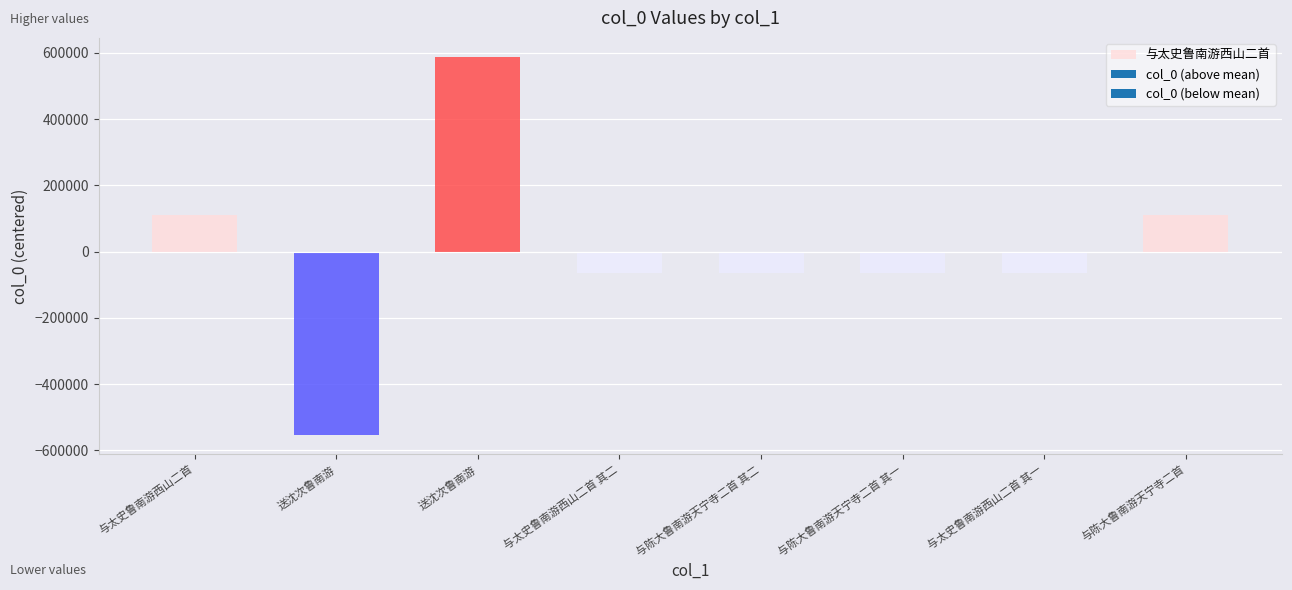

Count the number of values greater than 526110.

3